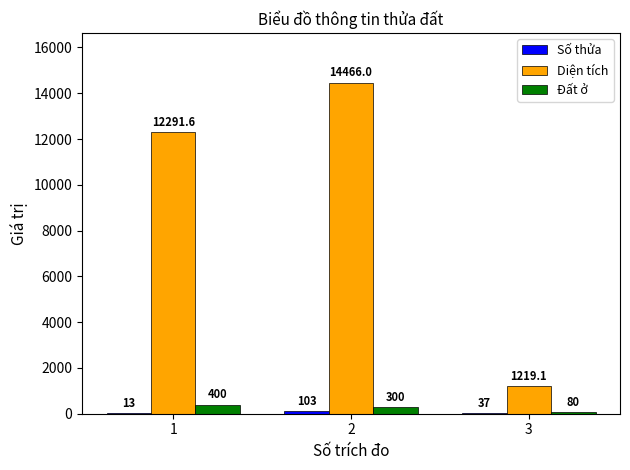

What is the maximum value shown in the chart?

14466.0